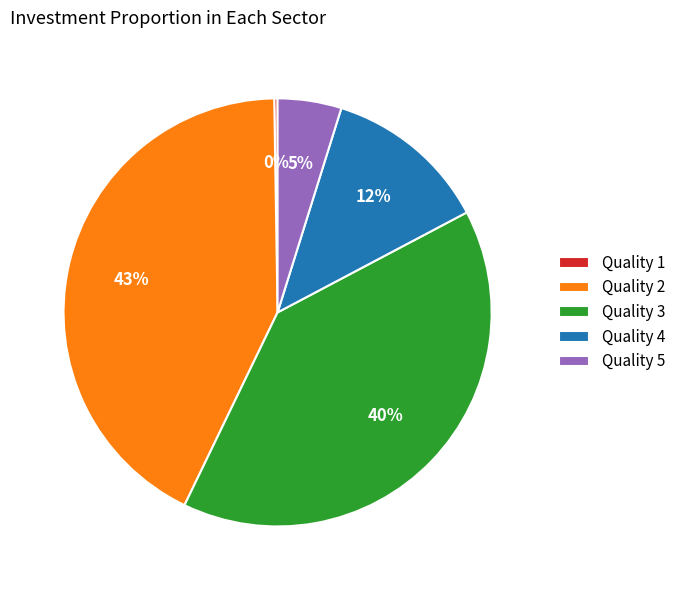

The Quality 2 slice represents 43% of the pie. True or false?

True